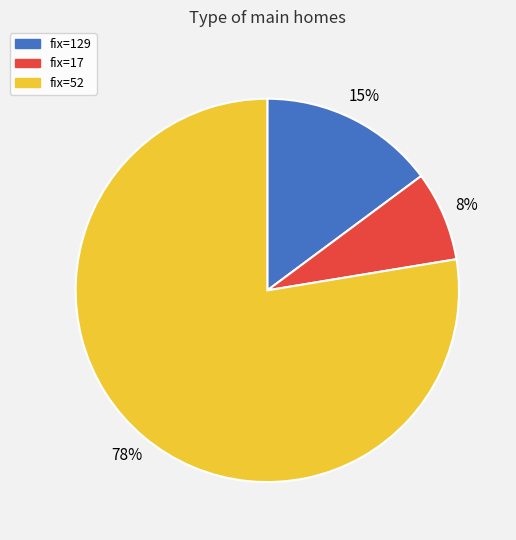

Which slice represents more than half of the pie?

fix=52